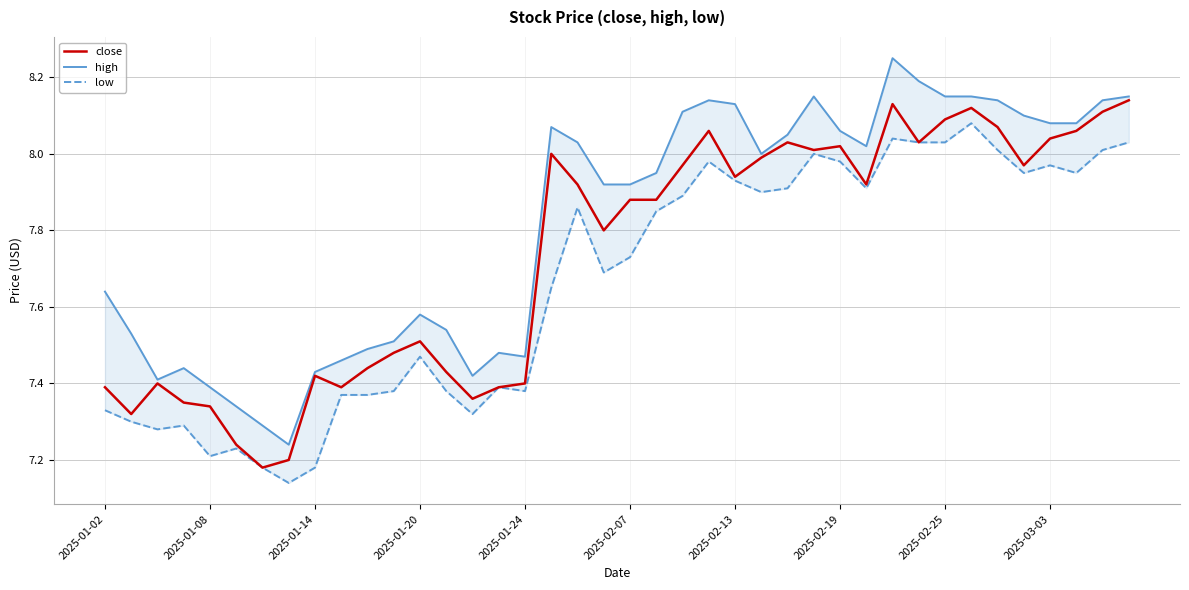

What is the difference between the close values at 23 and 19?

0.3